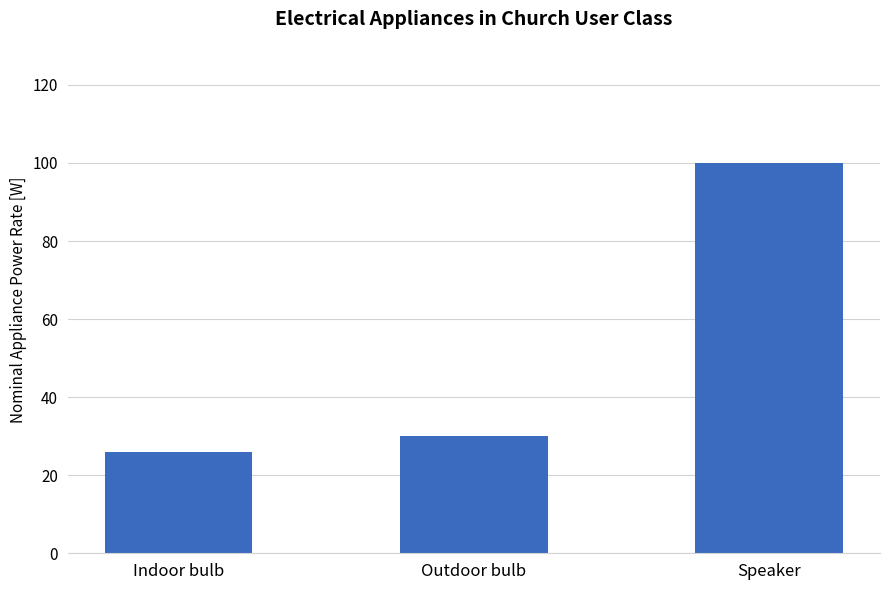

The chart shows a value of 100 at Speaker. True or false?

True